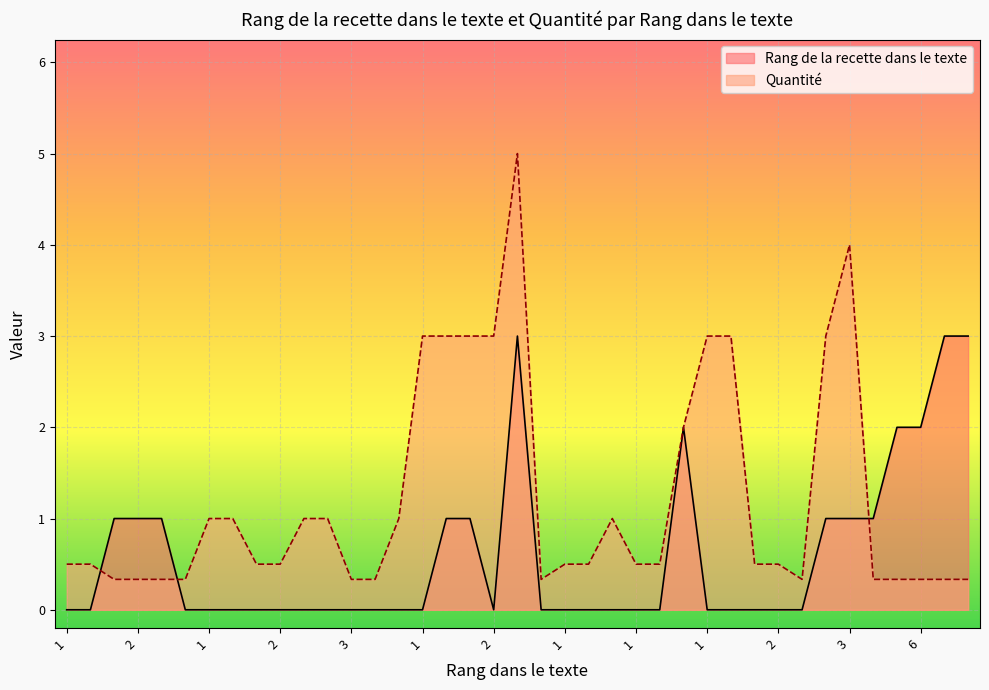

Does the chart display data point markers on the line(s)?

No